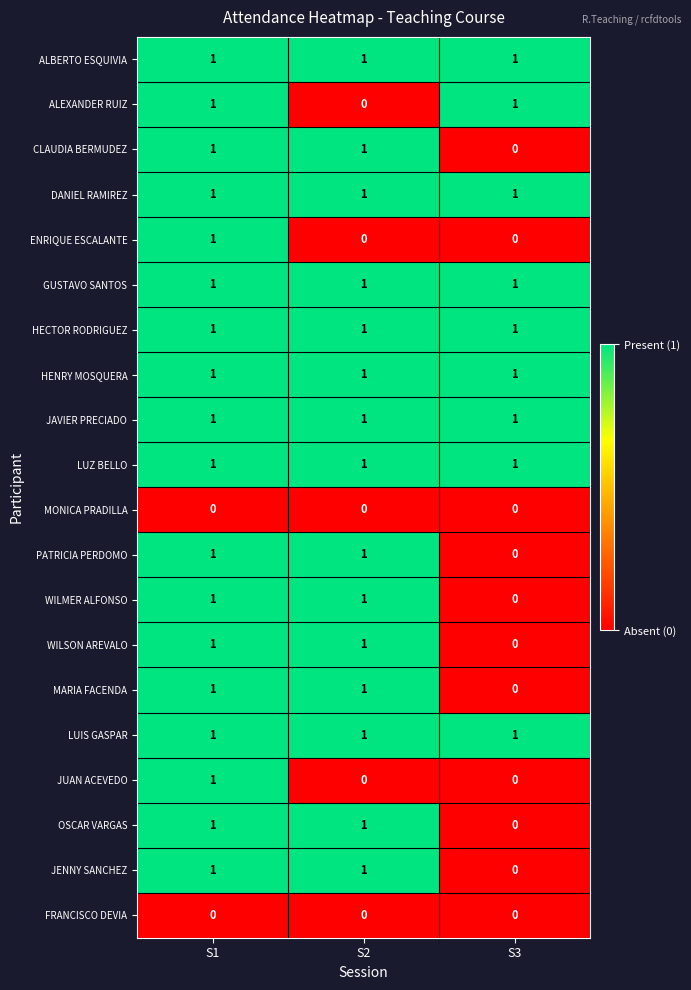

What is the greatest value displayed?

1